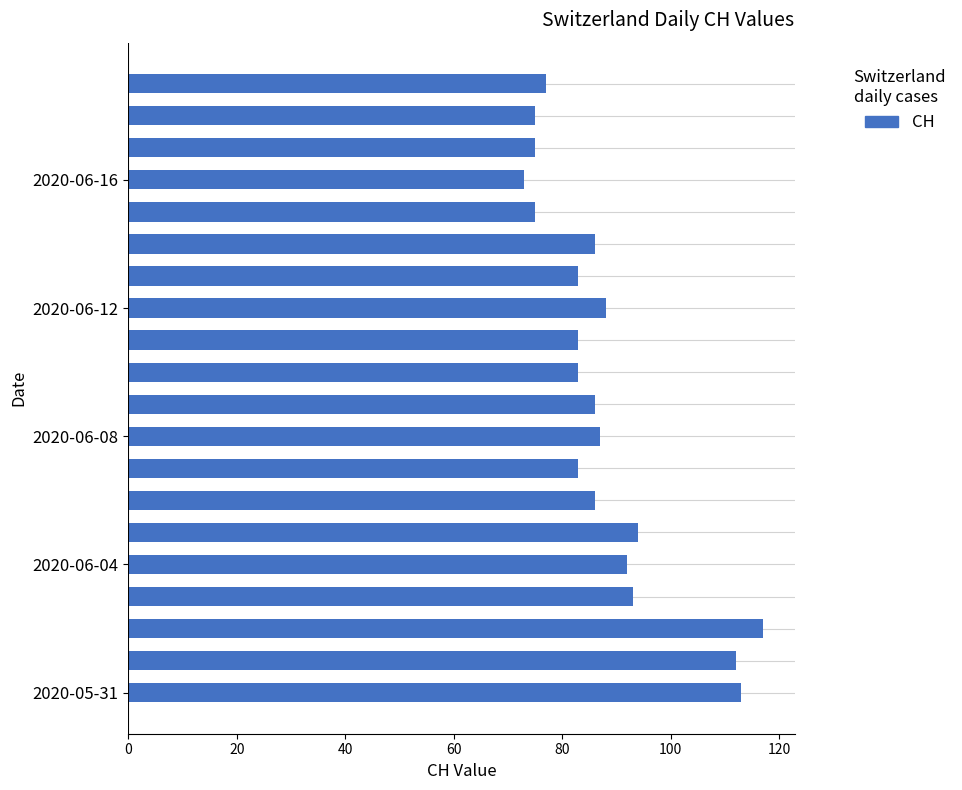

Count the number of categories in the chart.

20